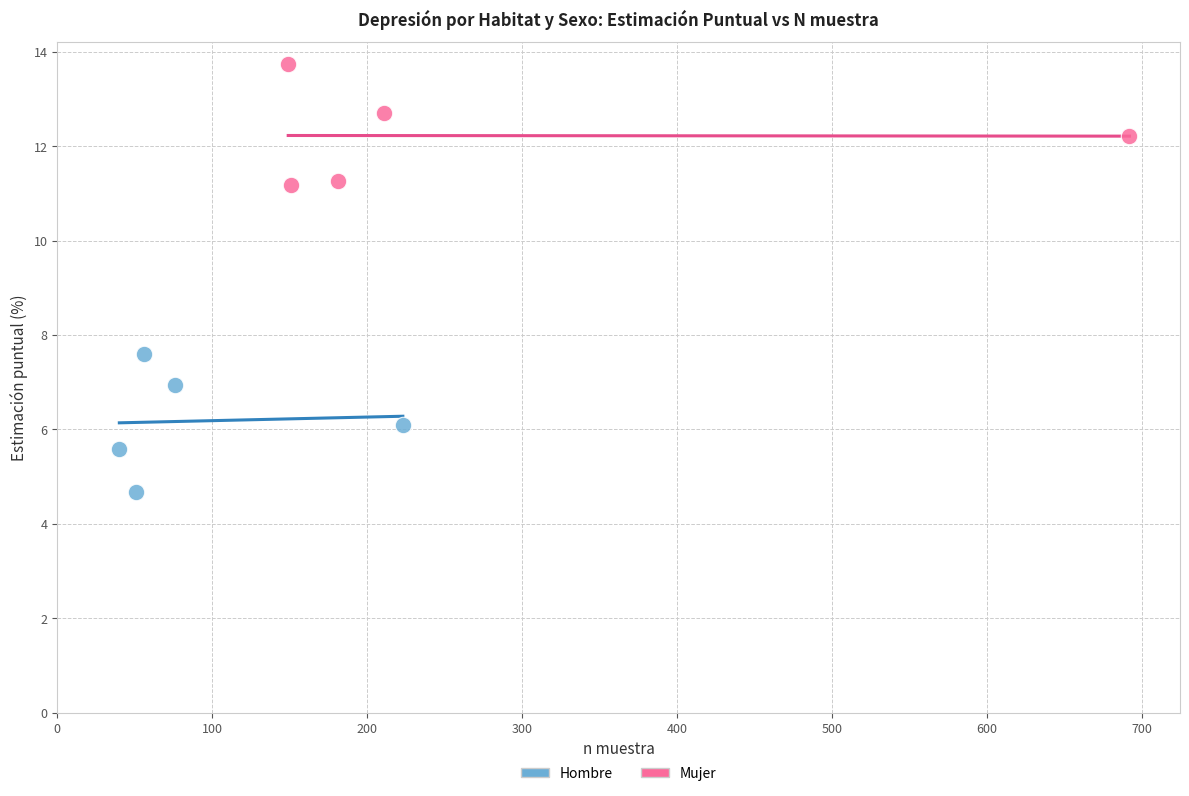

Which series contains the lowest Y value?

Hombre